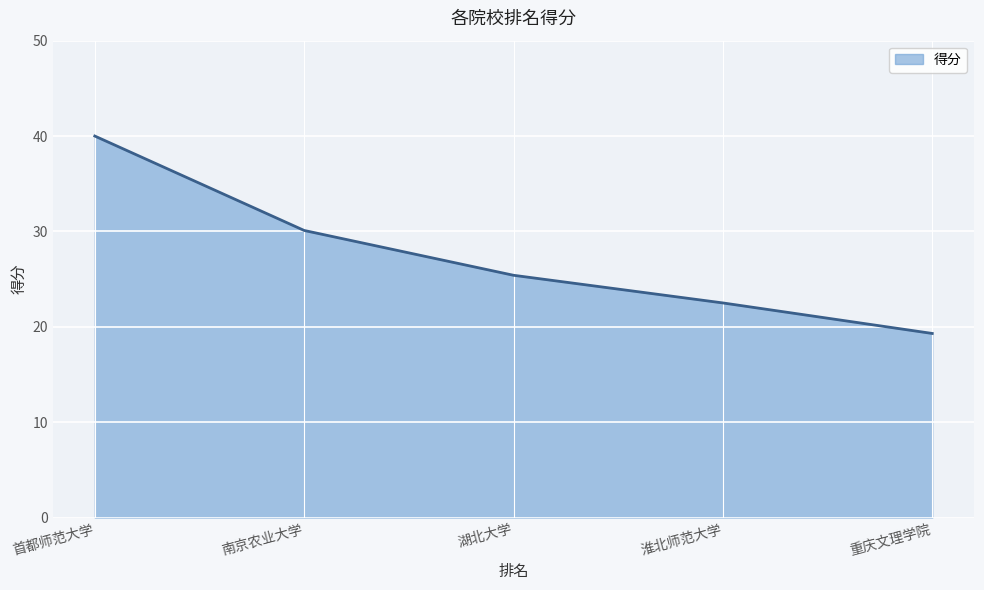

How many lines are shown in the chart?

1